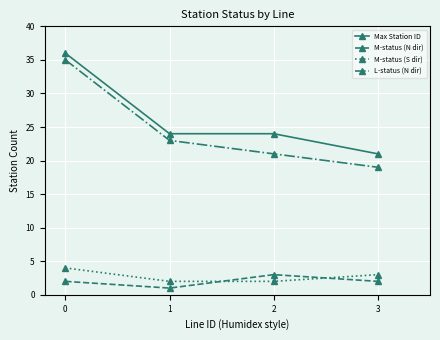

Which series has the largest range (max minus min)?

L-status (N dir)